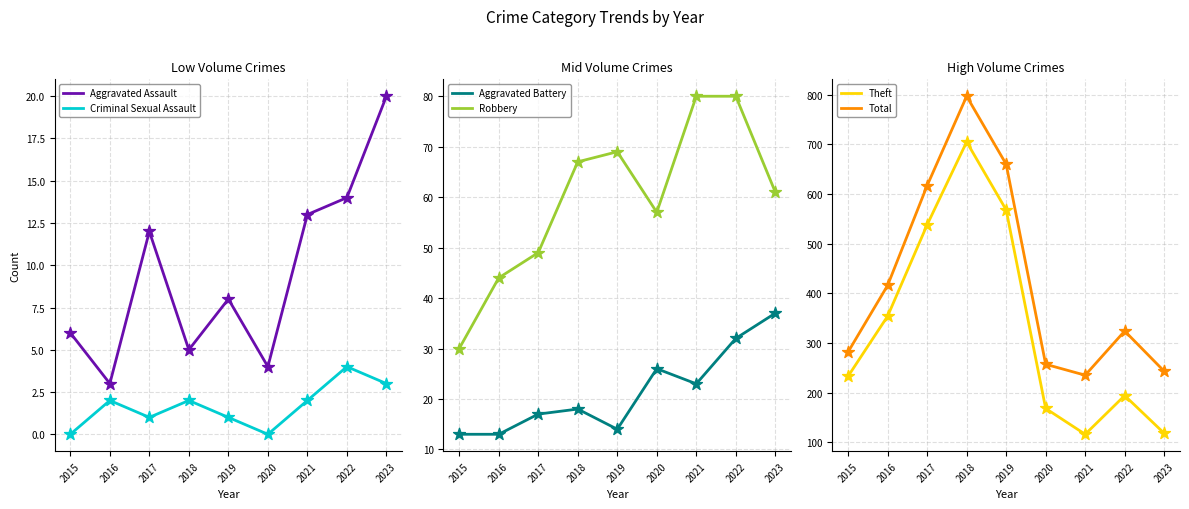

At how many categories does at least one series exceed 613?

3